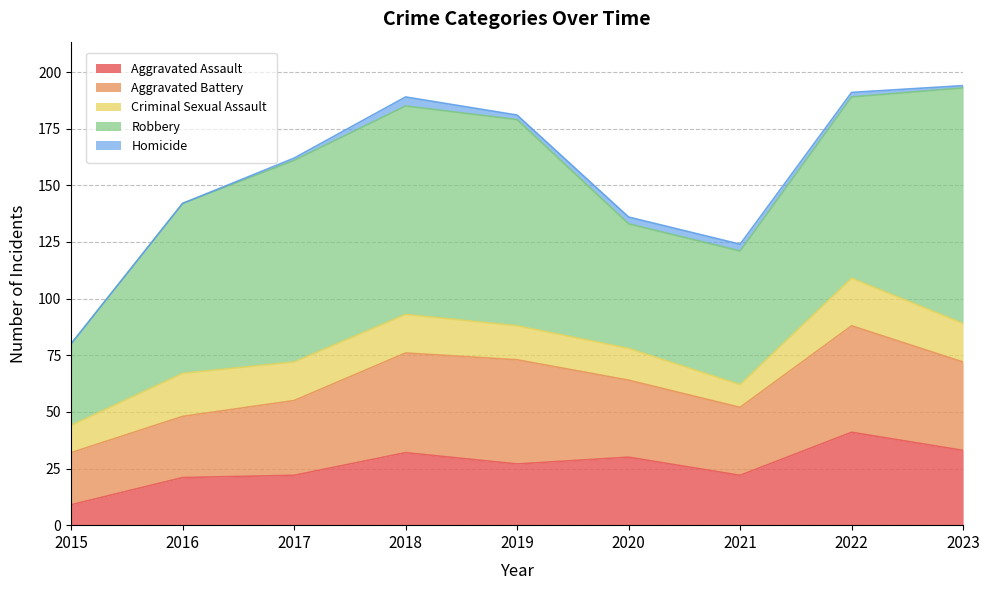

What is the difference between the maximum and minimum values in the Aggravated Battery series?

24